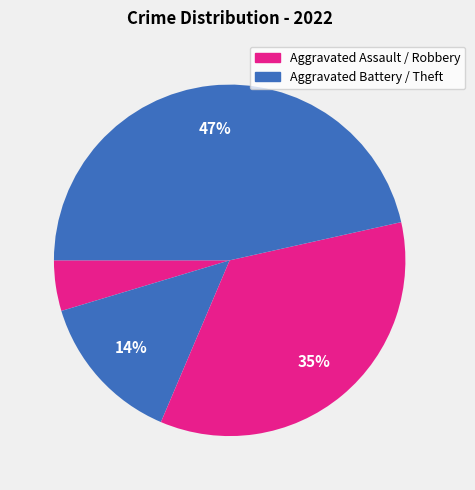

Is there any slice that represents more than half of the pie?

No